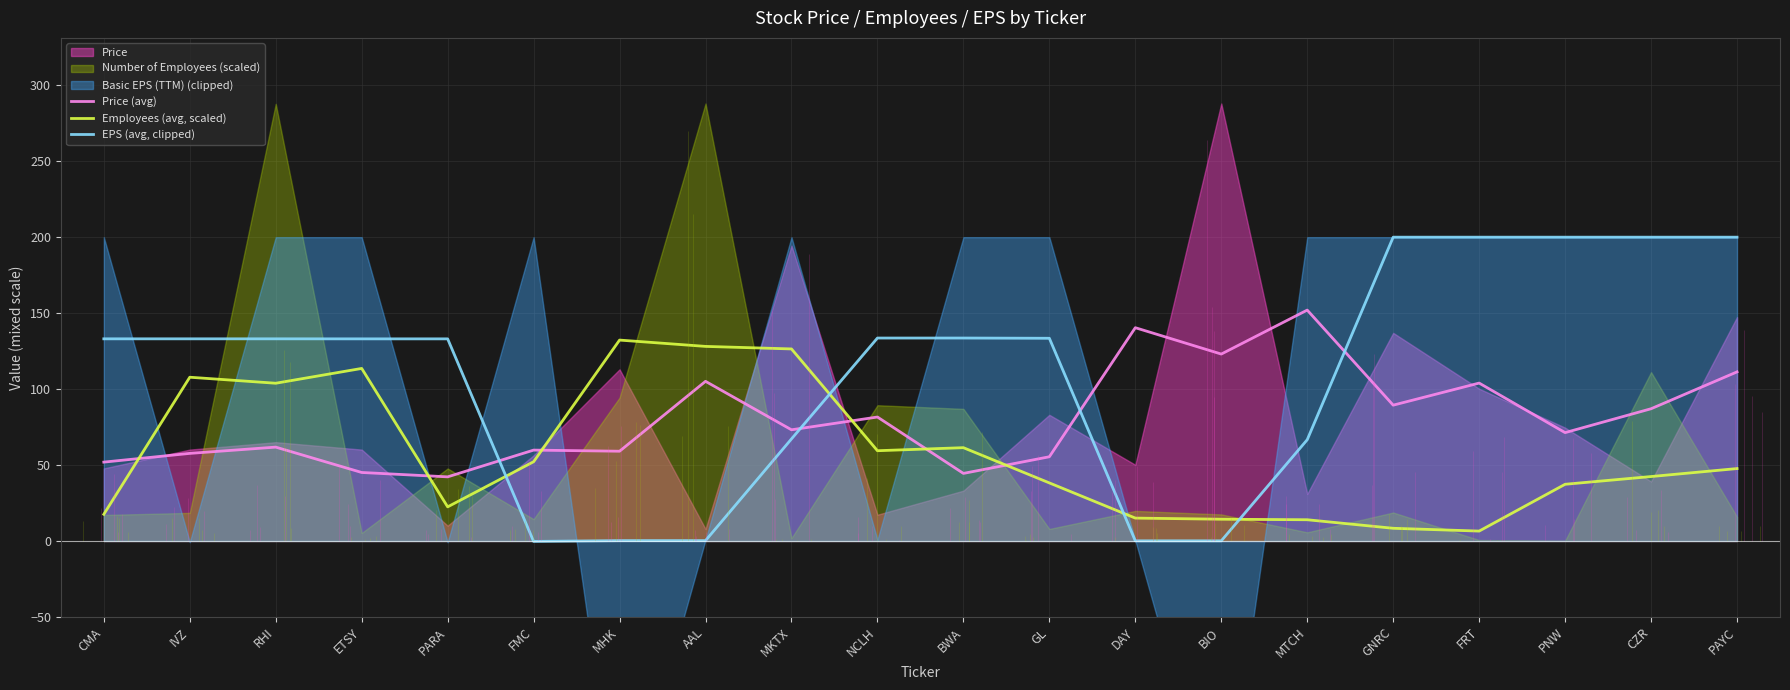

Which series has the largest range (max minus min)?

EPS (avg, clipped)